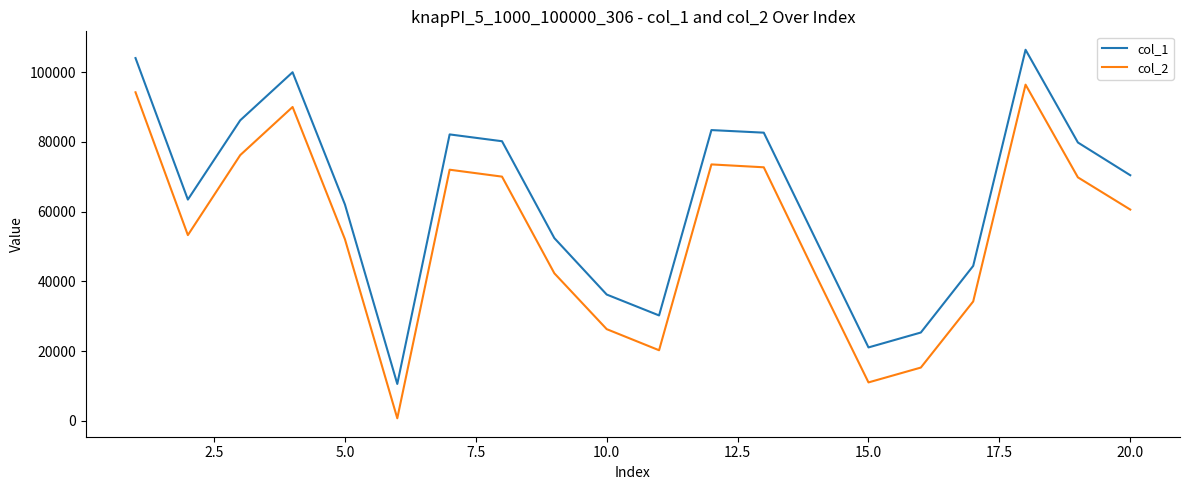

Which series has the largest total across all categories?

col_1